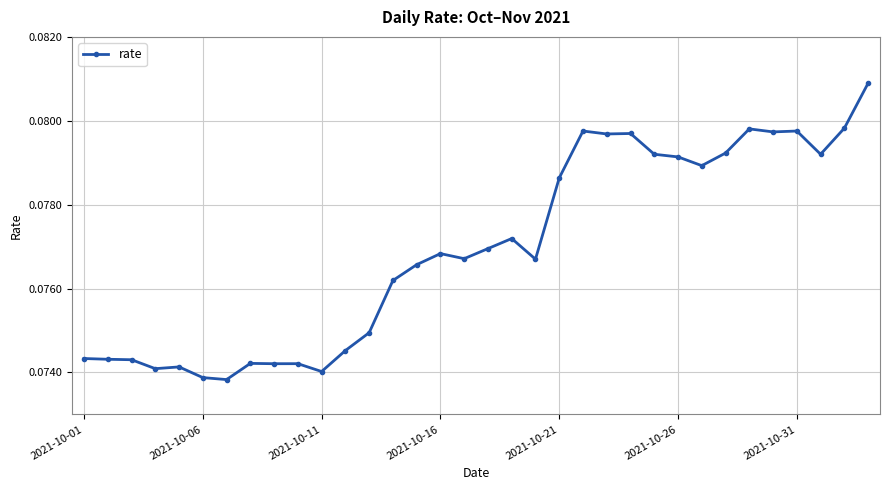

Count the values in the range 0 to 1.

34